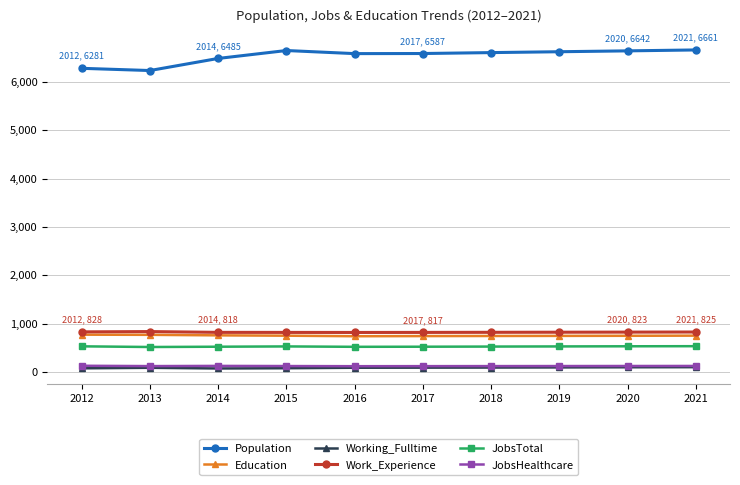

At how many categories does at least one series exceed 5483?

10